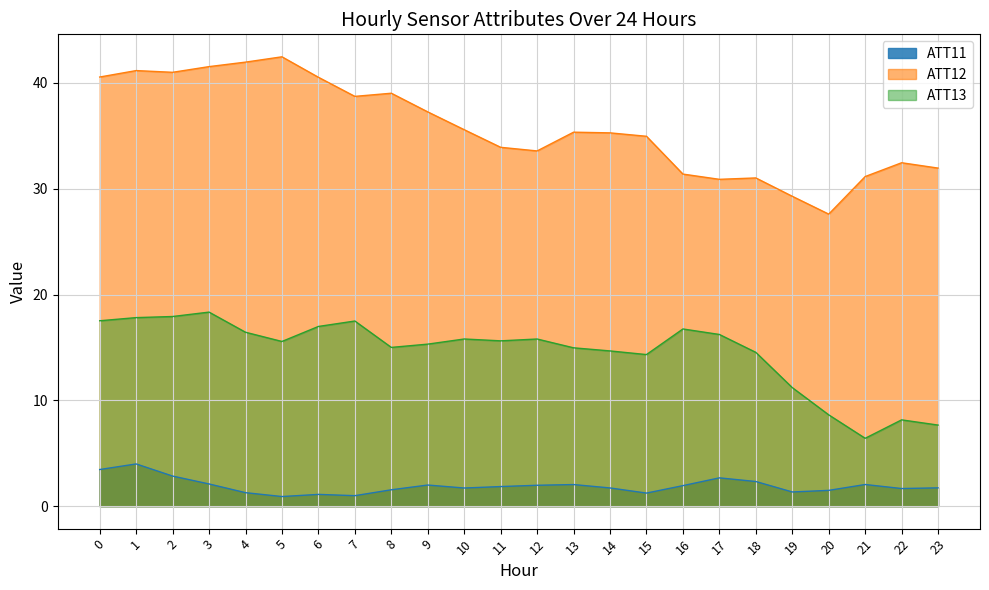

What is the value of the ATT13 point at the 3rd from the left?

17.9